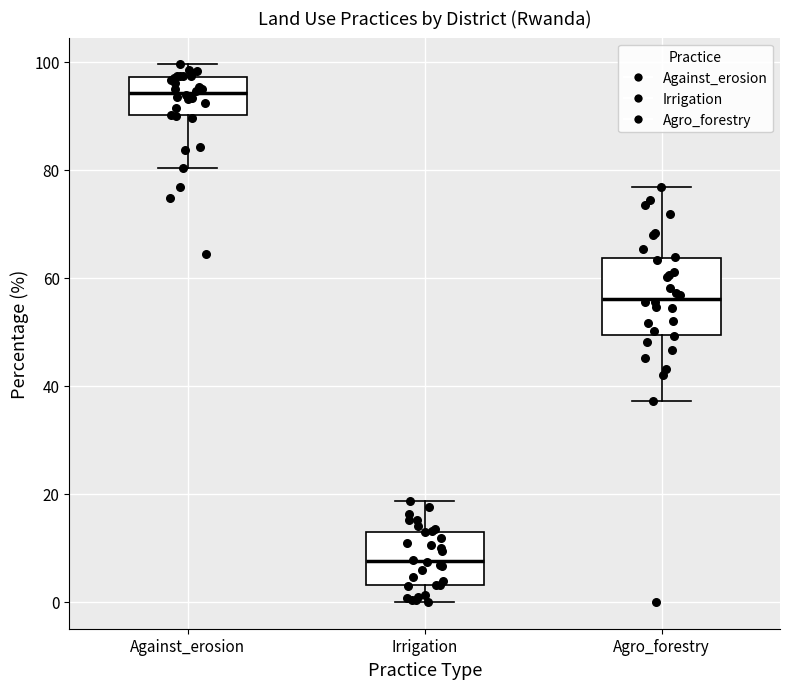

Which box is the tallest, from its lower edge to its upper edge?

Agro_forestry